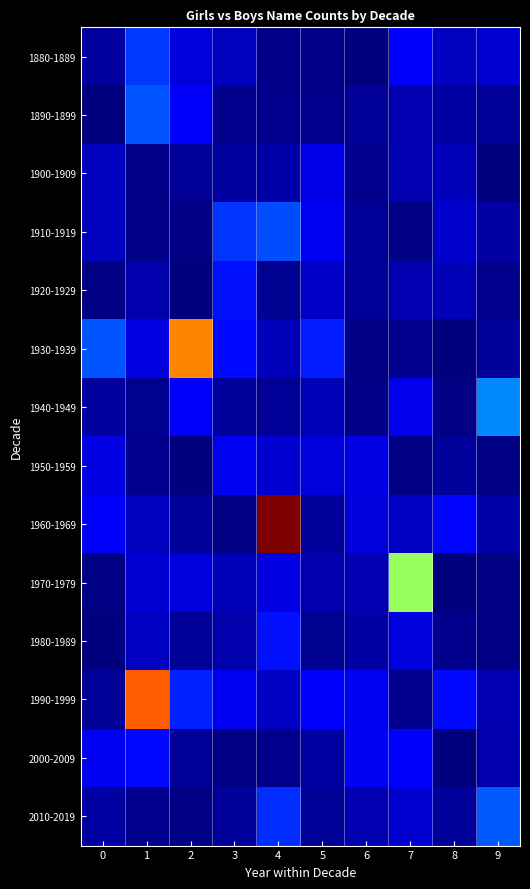

At which category is the sum across all series the highest?

4